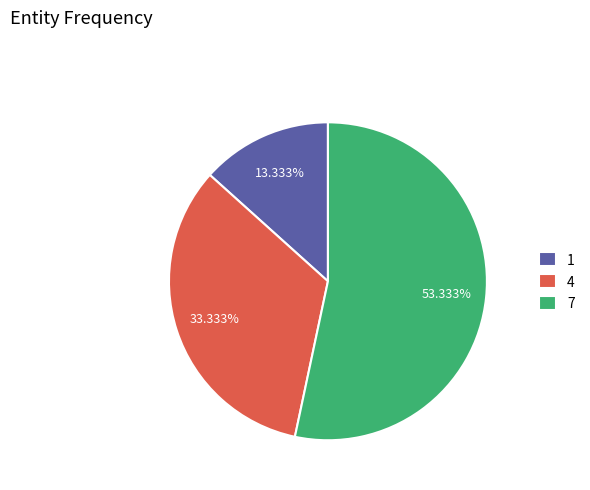

What is the largest slice in the pie chart?

7